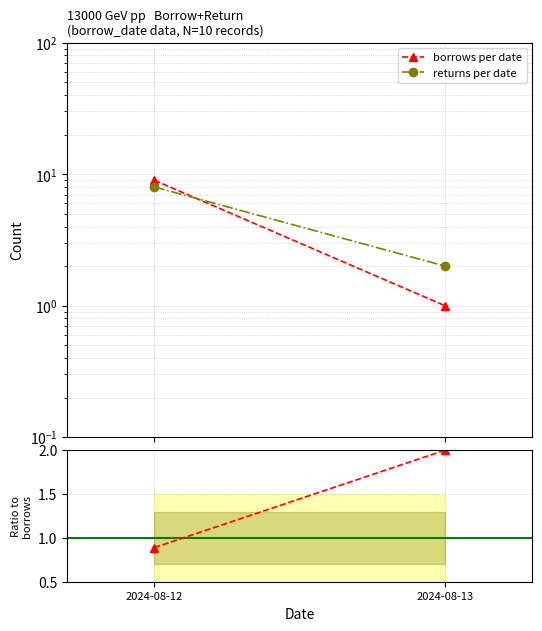

Which has a higher value, 2024-08-12 or 2024-08-13?

2024-08-12